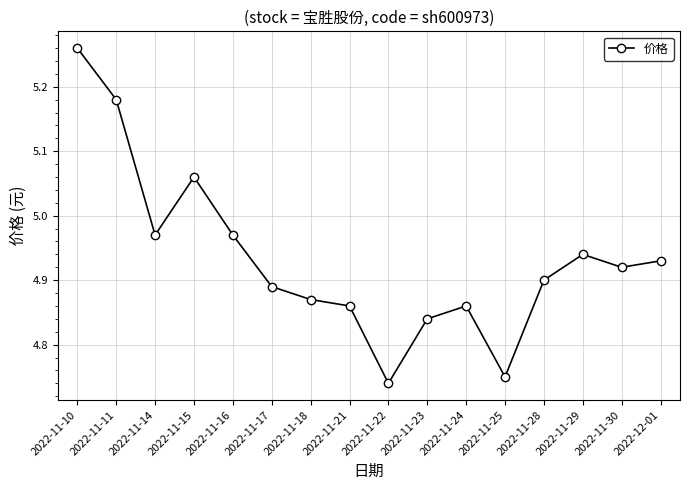

True or false: there are more than 0 points higher than both neighbors.

True